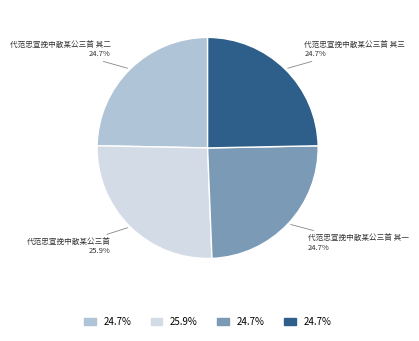

Does any single category account for the majority?

No